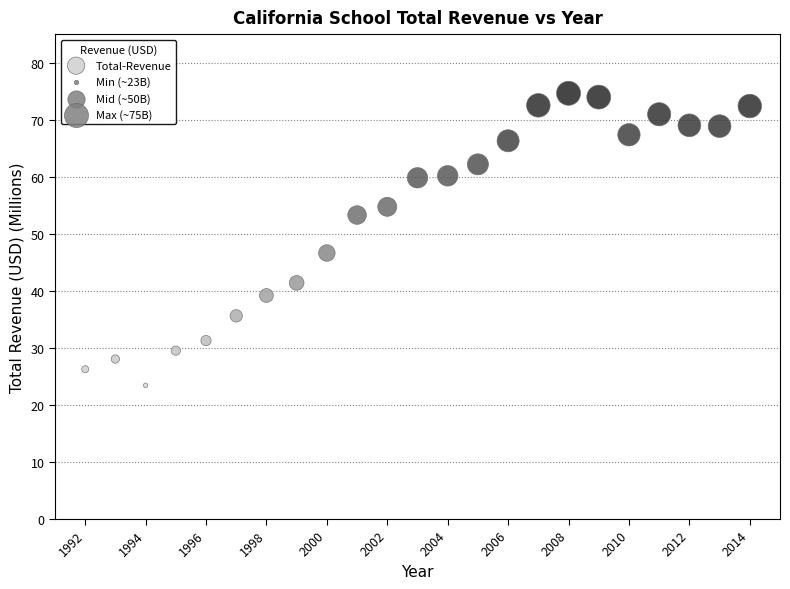

What is the range of Y values (max minus min)?

51.2